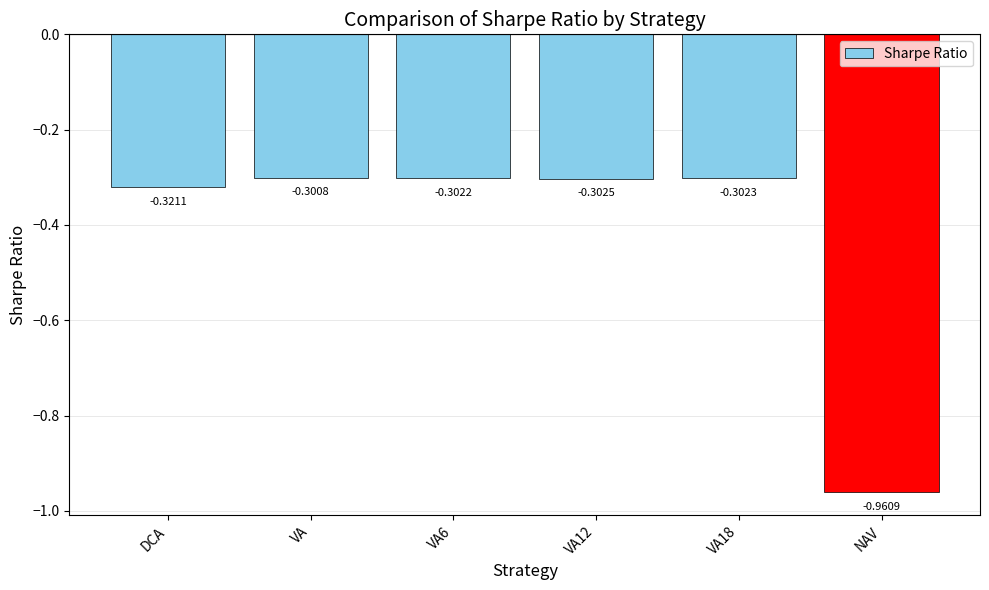

What is the label of the 2nd bar from the right?

VA18